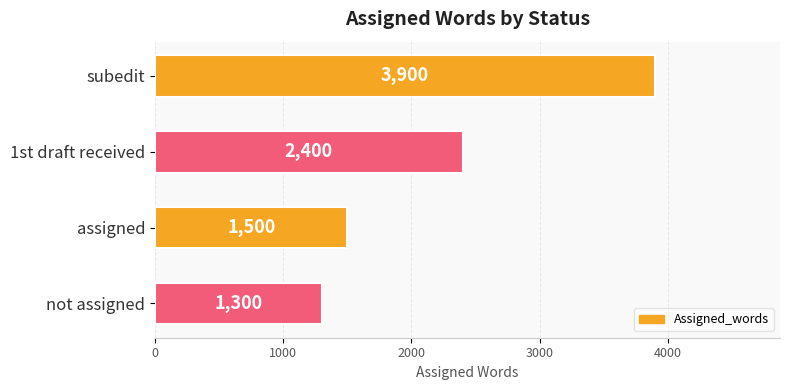

Rank the categories by value from lowest to highest.

not assigned, assigned, 1st draft received, subedit